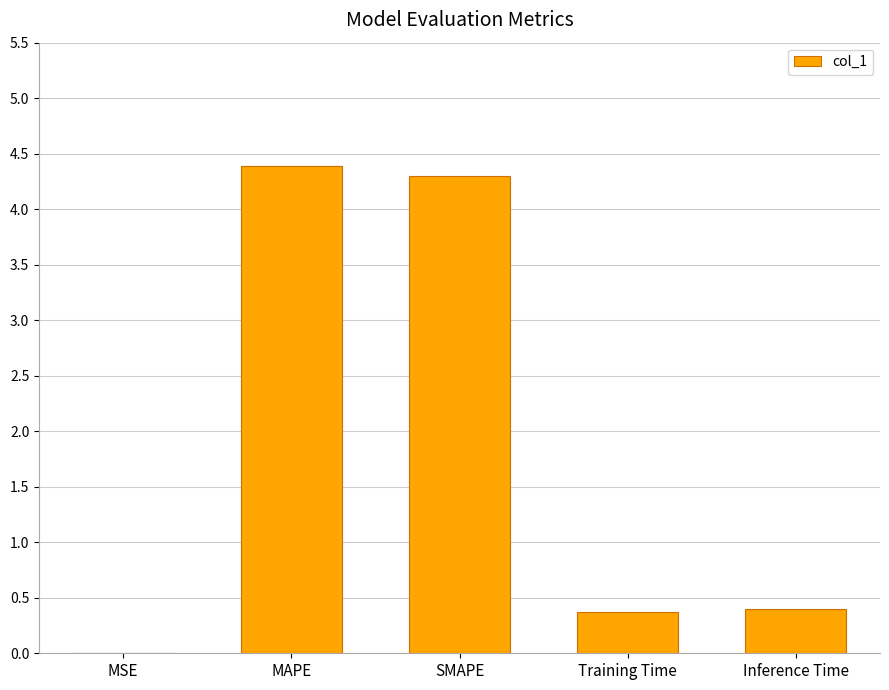

What is the sum of the values at SMAPE and Training Time?

4.7